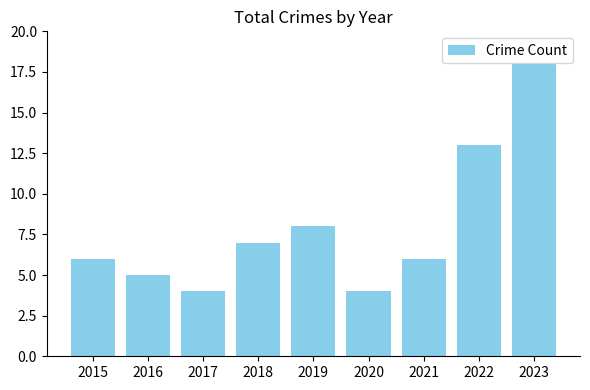

Count the number of data series in this chart.

1